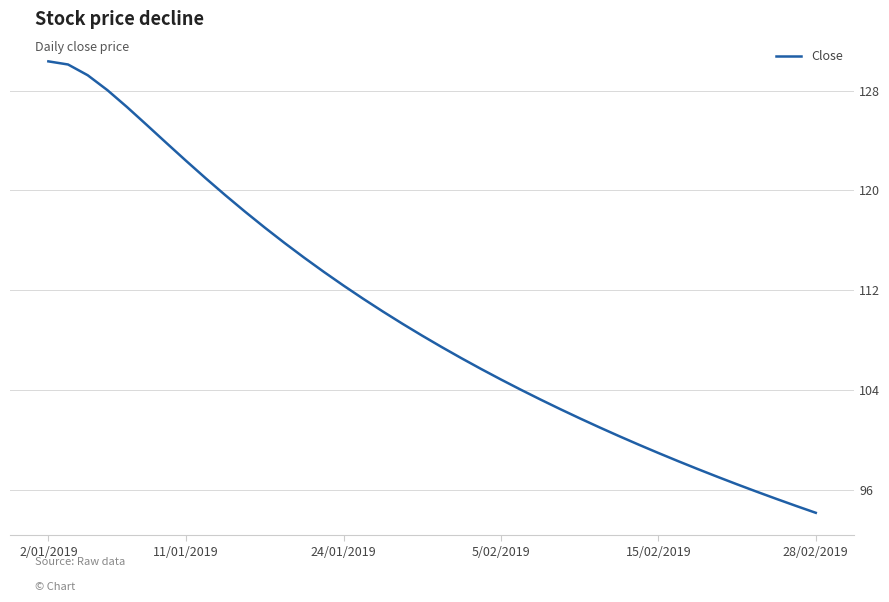

Reading left to right, extract all data points from this chart.

130.3	130.1	129.2	128.0	126.7	125.2	123.8	122.4	121.0	119.6	118.3	117.0	115.8	114.6	113.5	112.4	111.3	110.3	109.3	108.3	107.4	106.5	105.7	104.8	104.0	103.2	102.5	101.7	101.0	100.3	99.6	98.9	98.3	97.6	97.0	96.4	95.8	95.2	94.7	94.1